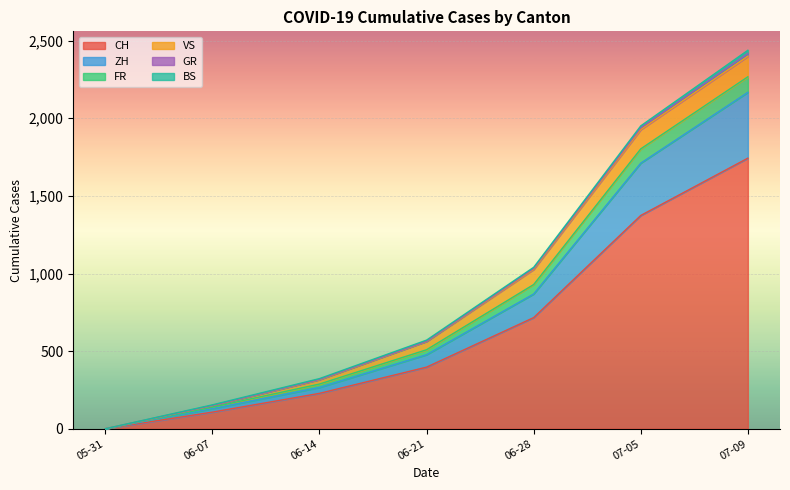

At which category is the sum across all series the highest?

07-09